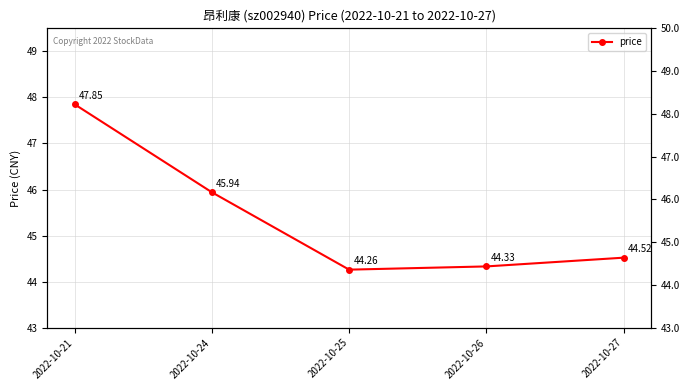

What is the sum of all values?

226.9